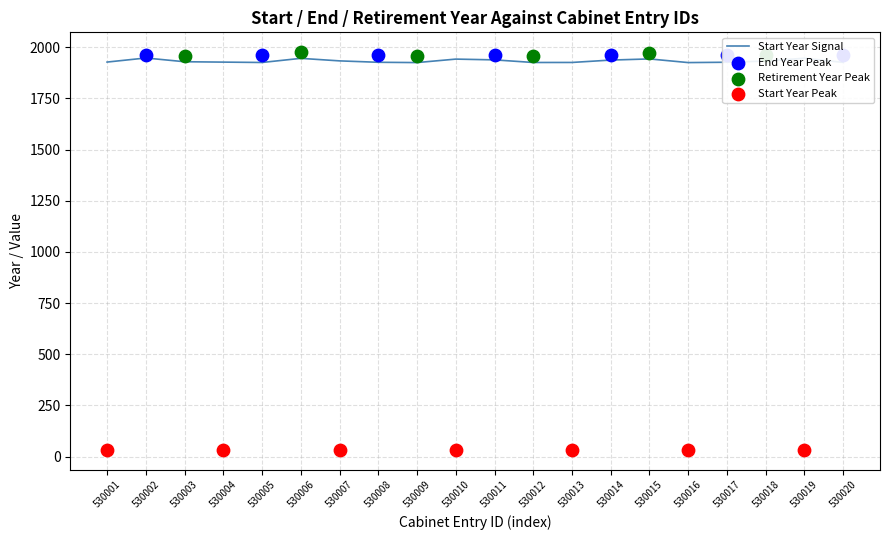

What is the change in value from 530011 to 530019?

+8.0